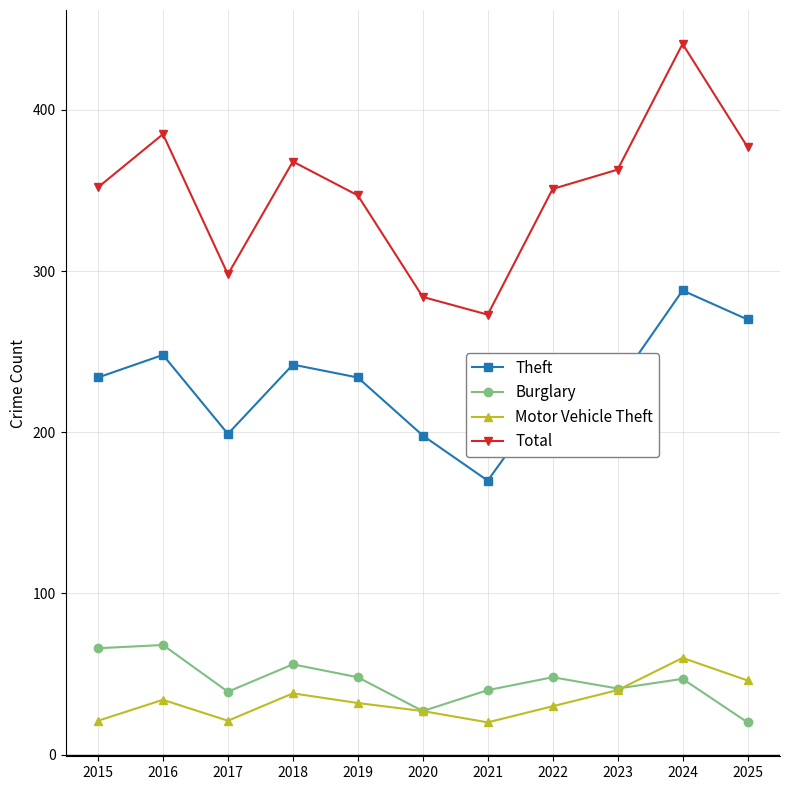

The Total series shows 363 at 2023. True or false?

True